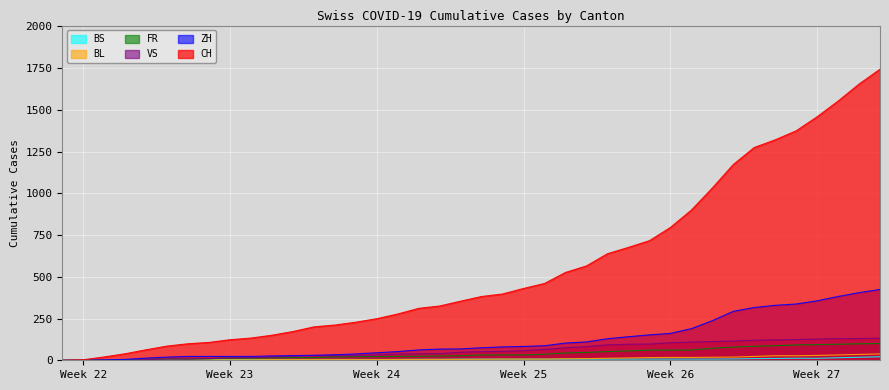

Reading left to right, what are all the values shown in this chart?

CH: 0	3	20	39	63	85	99	107	123	133	150	172	200	211	228	249	277	311	325	354	382	397	430	460	526	565	638	676	716	795	899	1031	1172	1274	1320	1374	1458	1552	1654	1743
ZH: 0	0	2	5	13	19	23	23	23	23	26	28	30	33	38	45	52	62	67	68	75	80	83	87	103	110	129	141	152	161	189	237	293	316	329	337	356	382	405	424
VS: 0	1	2	2	4	7	7	10	15	16	20	24	28	28	28	32	37	39	40	48	52	53	58	65	75	82	92	96	97	105	109	112	115	120	122	124	127	130	130	132
FR: 0	0	2	3	5	7	7	9	13	13	15	16	16	20	22	22	23	24	26	27	32	32	32	36	44	47	52	56	61	61	61	72	79	84	87	92	94	96	99	100
BL: 0	1	1	2	2	3	3	3	3	3	4	4	4	4	4	4	5	5	5	5	6	7	7	7	9	10	12	14	16	17	17	18	19	23	27	27	29	32	35	38
BS: 0	0	0	1	1	4	4	4	4	5	5	5	5	5	5	5	5	6	6	7	7	7	7	7	7	7	7	7	7	7	7	7	8	10	11	12	12	15	18	21